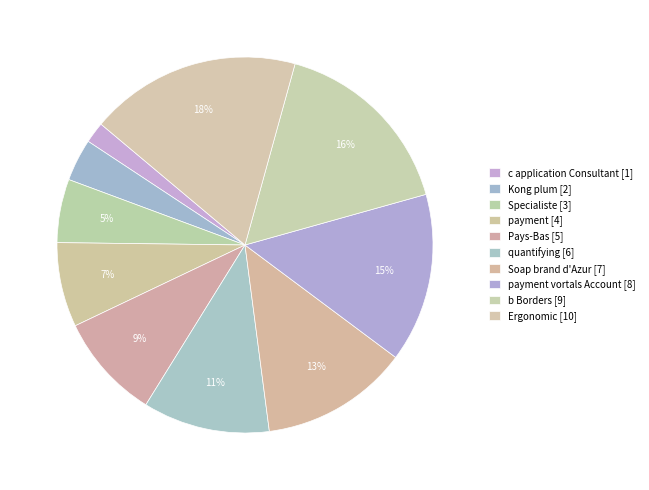

Does any single category account for the majority?

No